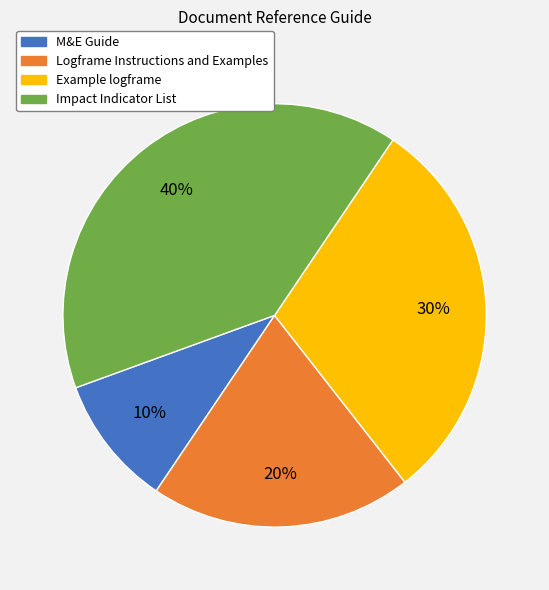

To the nearest percent, what percentage of the pie is Logframe Instructions and Examples?

20%